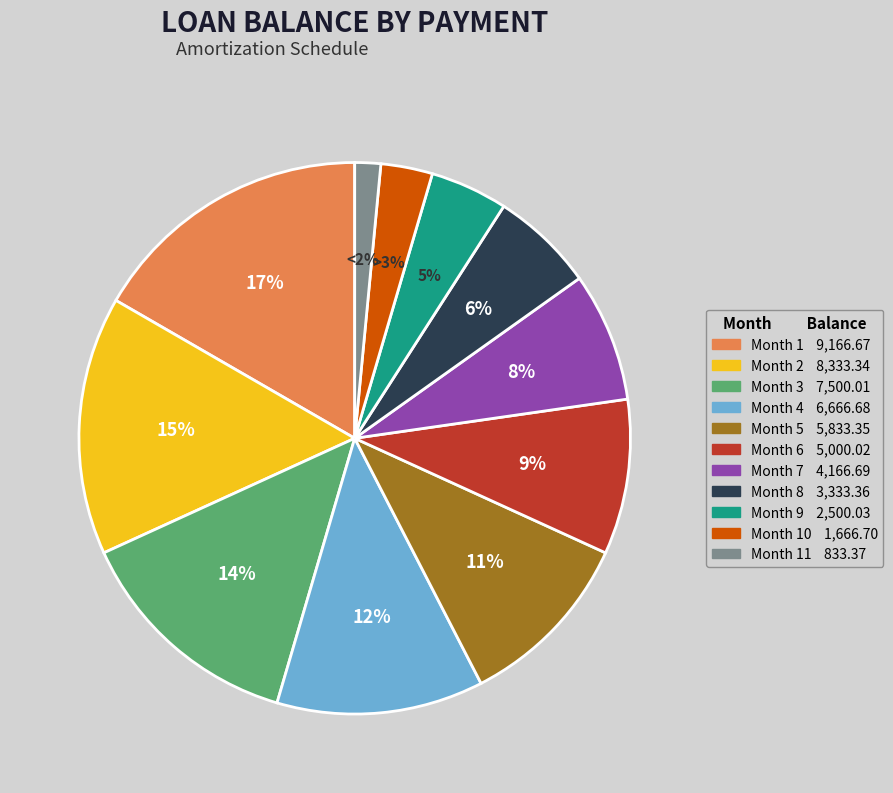

Is there any slice that represents more than half of the pie?

No